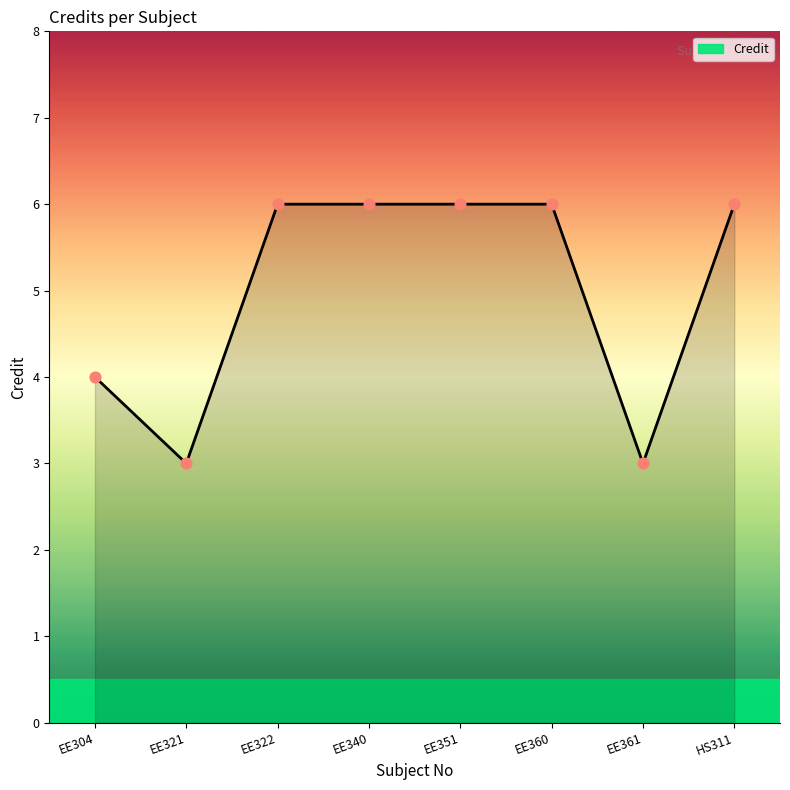

What is the ratio of the value at EE360 to the value at EE361?

2.0